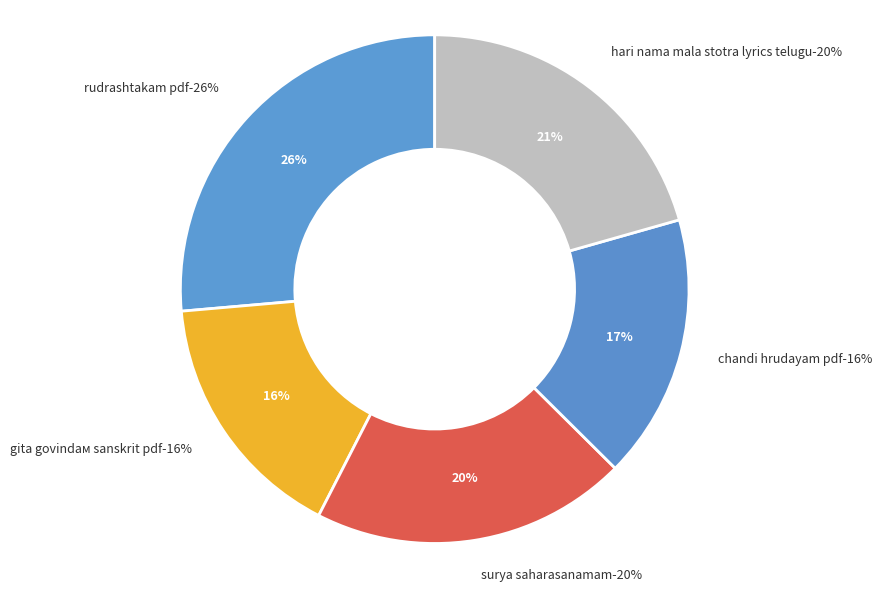

Is it true that 3 is 1% of the pie?

False